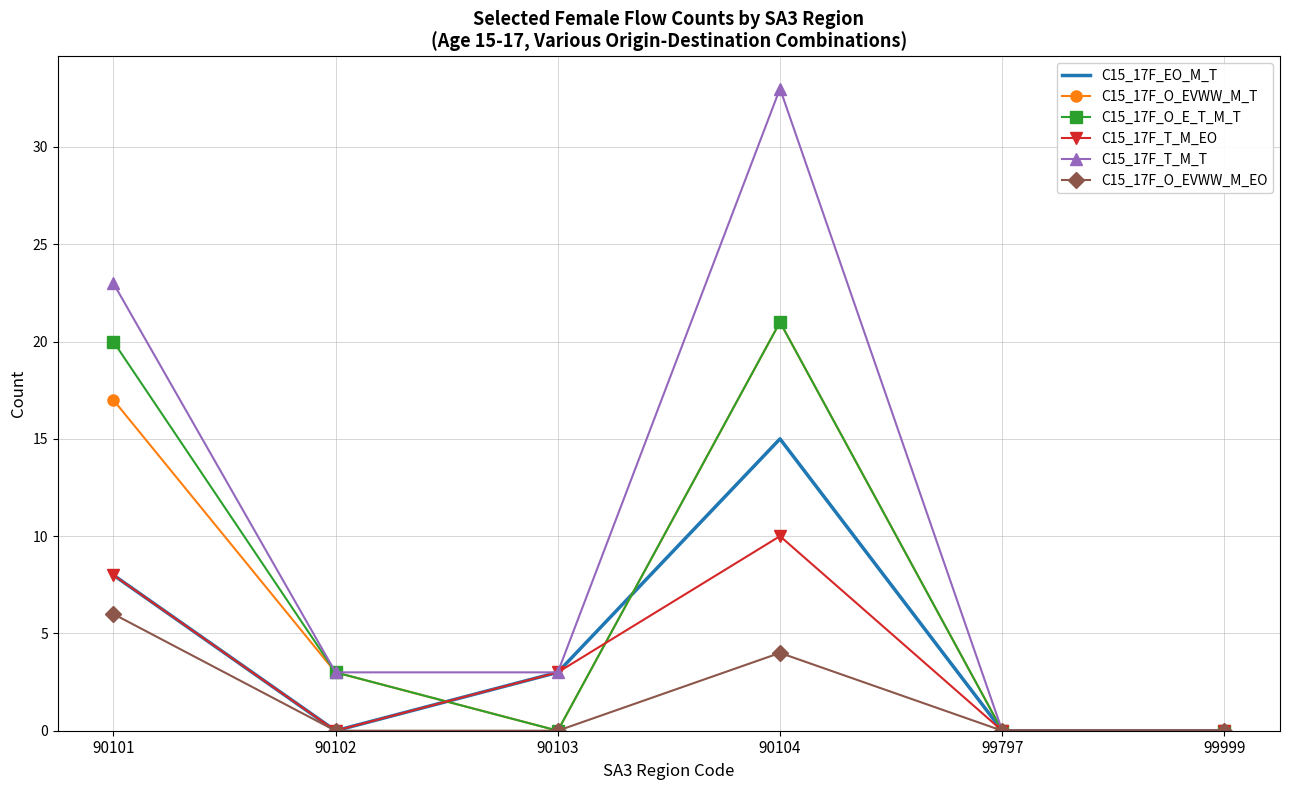

What is the difference between the maximum and minimum values in the C15_17F_EO_M_T series?

15